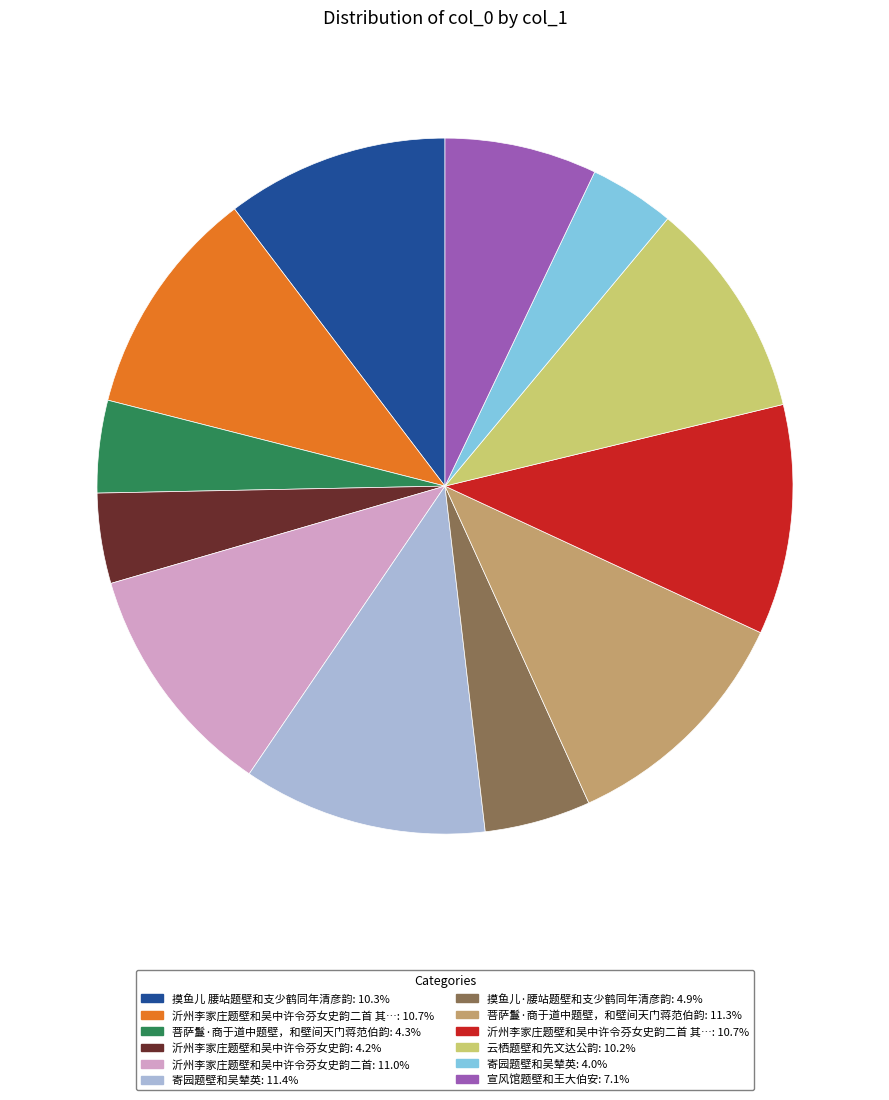

Is there a majority slice in this chart?

No